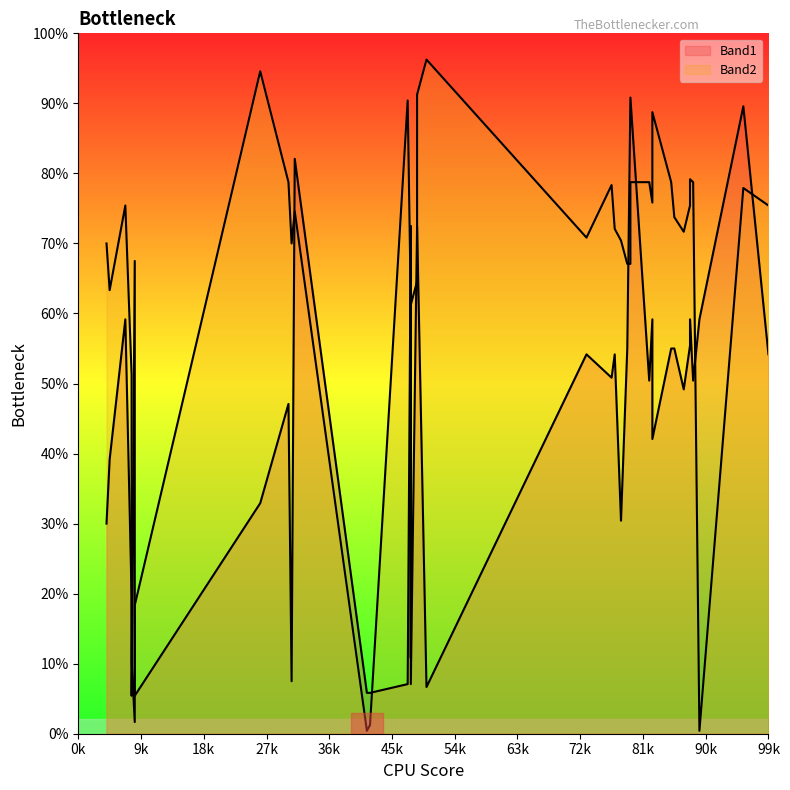

Between 212 and 108, which is larger?

212